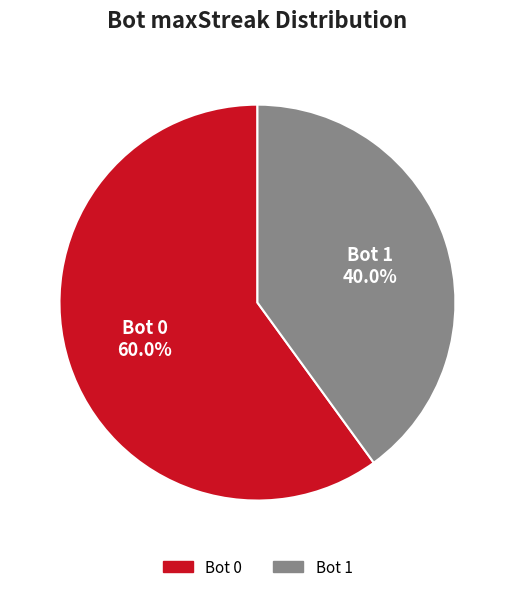

Is there a majority slice in this chart?

Yes